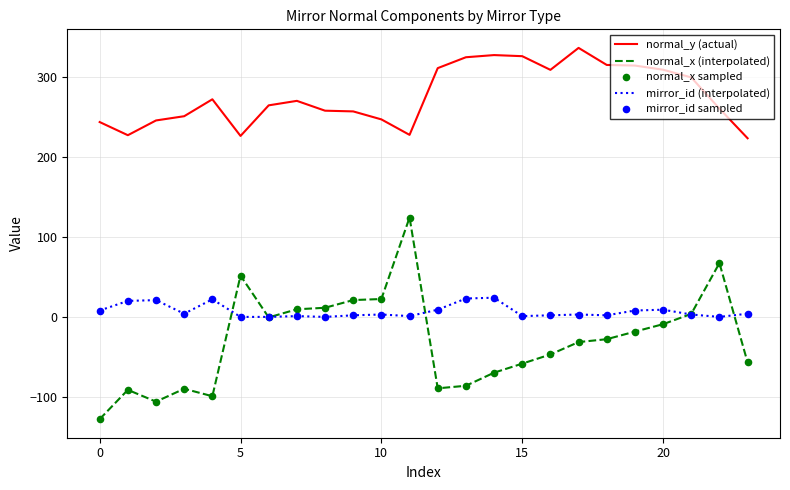

Which series has the widest spread of values?

normal_x (interpolated)